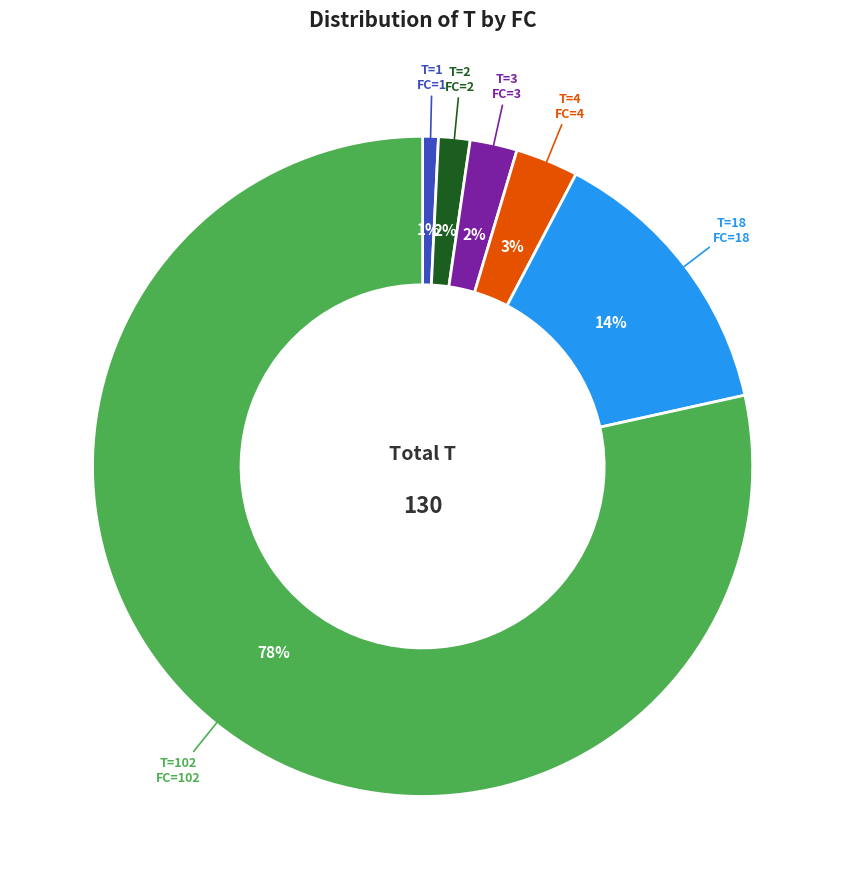

Which slice is the largest?

FC=102